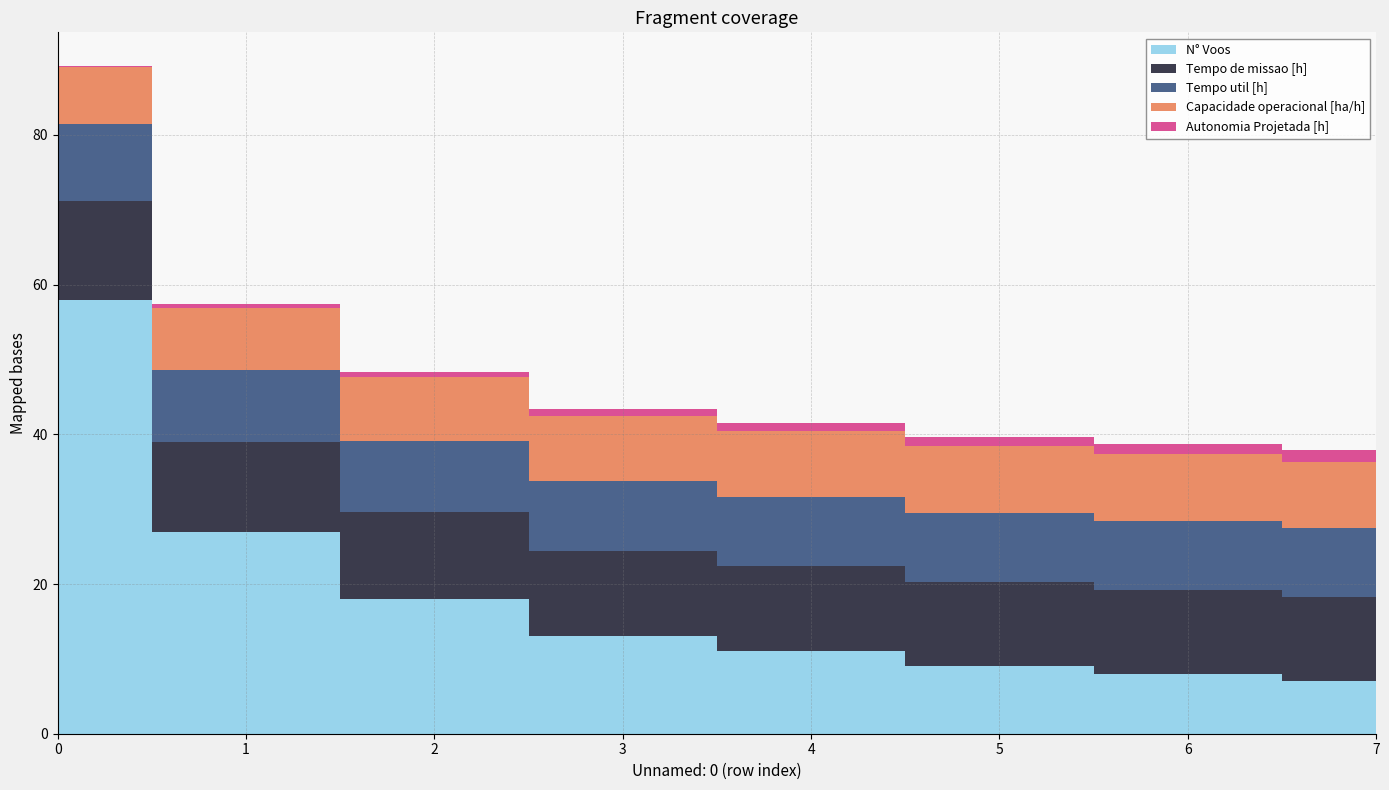

Reading left to right, what are all the values shown in this chart?

Capacidade operacional [ha/h]: 7.6	8.4	8.6	8.7	8.8	8.9	8.9	8.9
Tempo de missao [h]: 13.2	12.0	11.6	11.4	11.4	11.3	11.2	11.2
Tempo util [h]: 10.3	9.6	9.4	9.3	9.3	9.2	9.2	9.2
Autonomia Projetada [h]: 0.2	0.4	0.6	0.8	1.0	1.2	1.4	1.6
N° Voos: 58.0	27.0	18.0	13.0	11.0	9.0	8.0	7.0